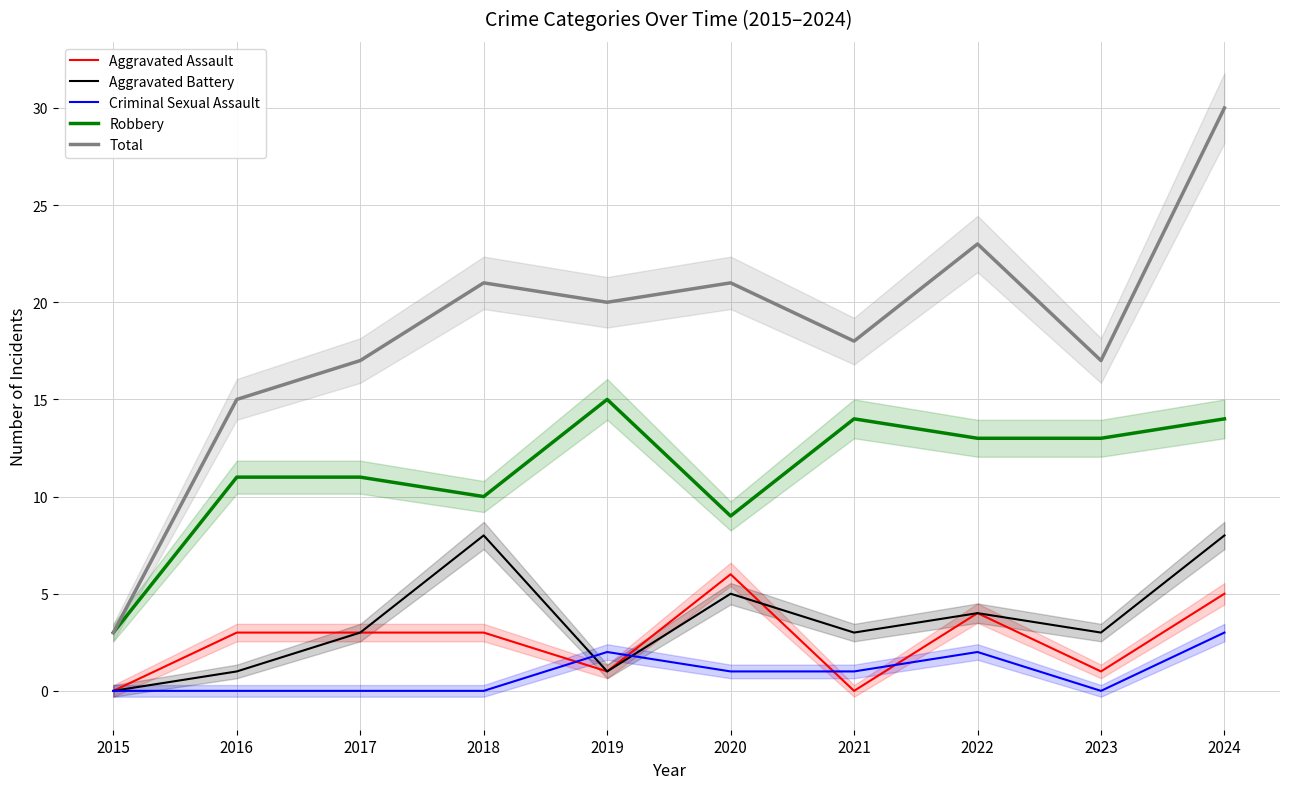

Which label corresponds to the largest value in the chart?

2024